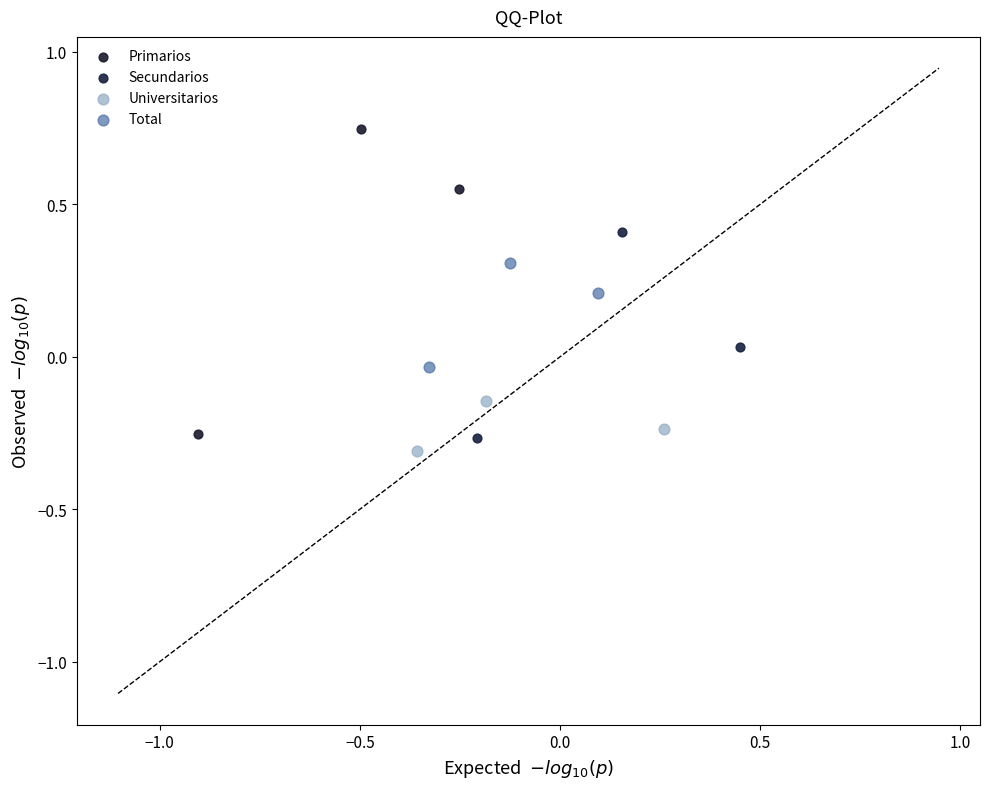

Which series contains the highest Y value?

Primarios